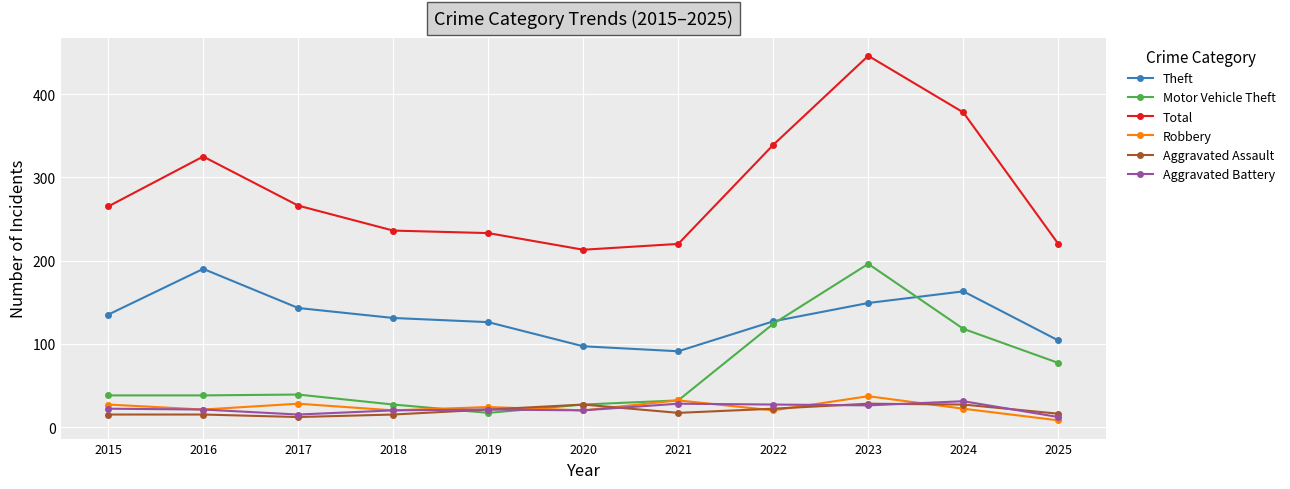

Which series changed the most between 2017 and 2020?

Total